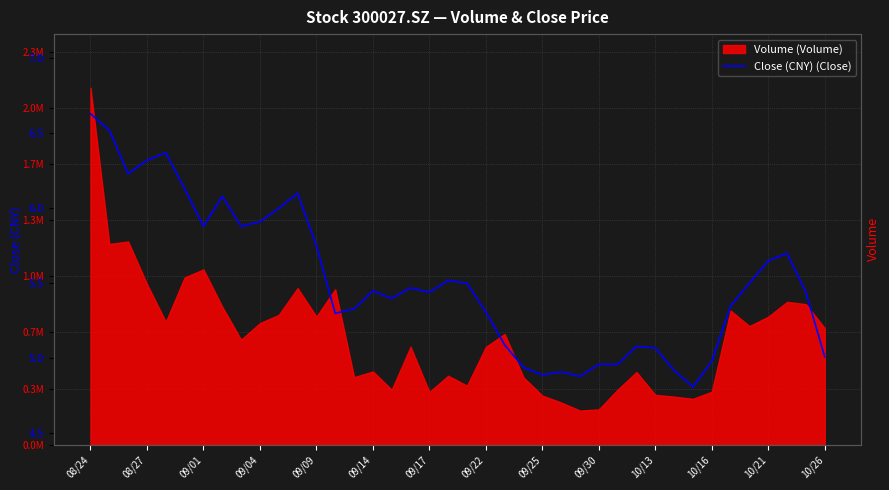

How many lines are shown in the chart?

1